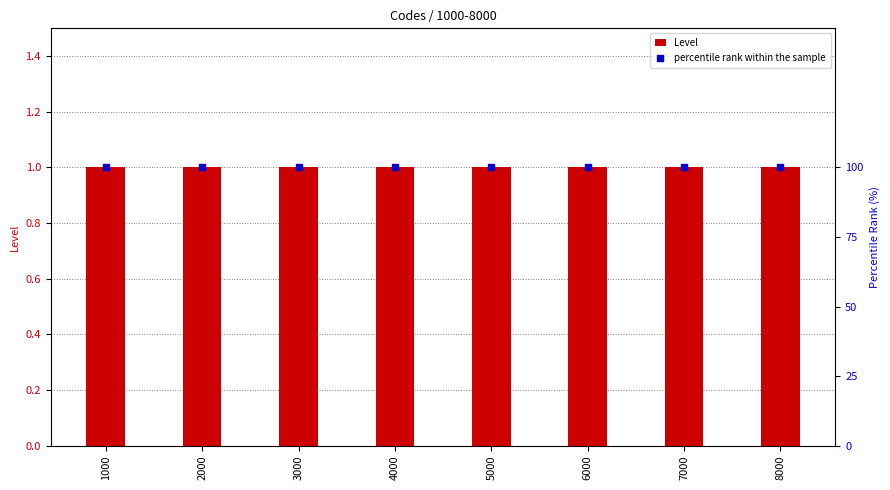

What are all the series names shown in the legend?

Level, percentile rank within the sample